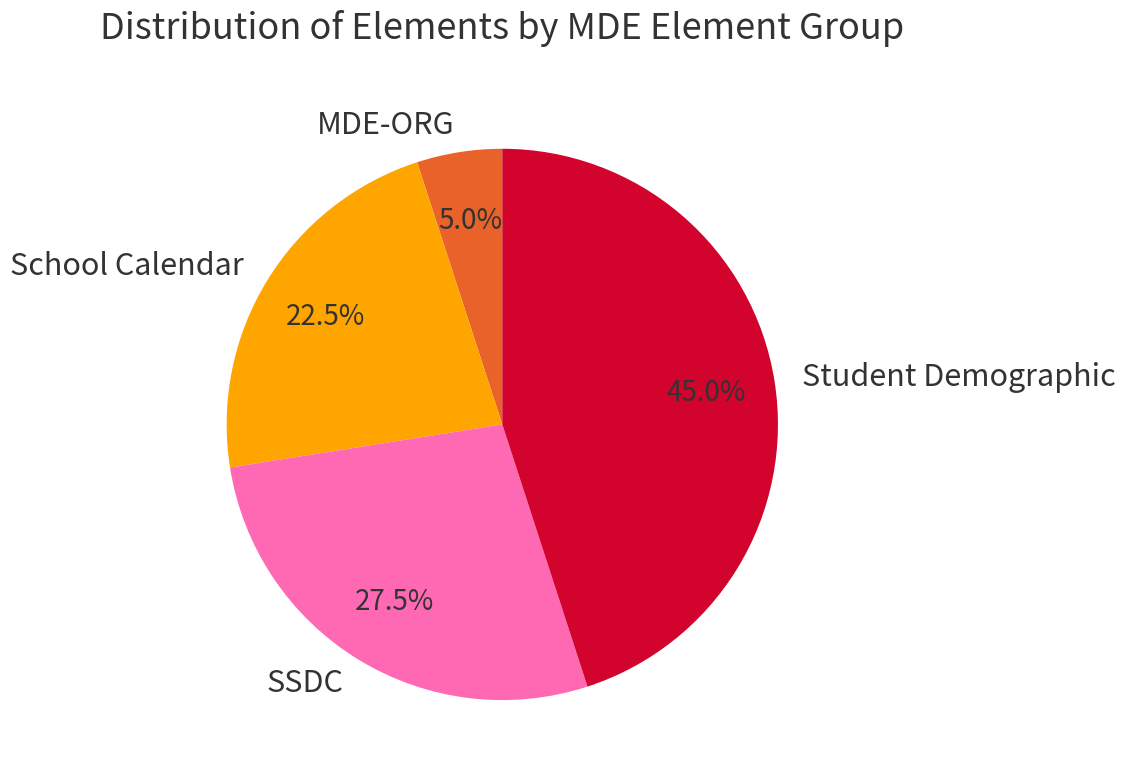

True or false: SSDC accounts for 22% of the total.

False